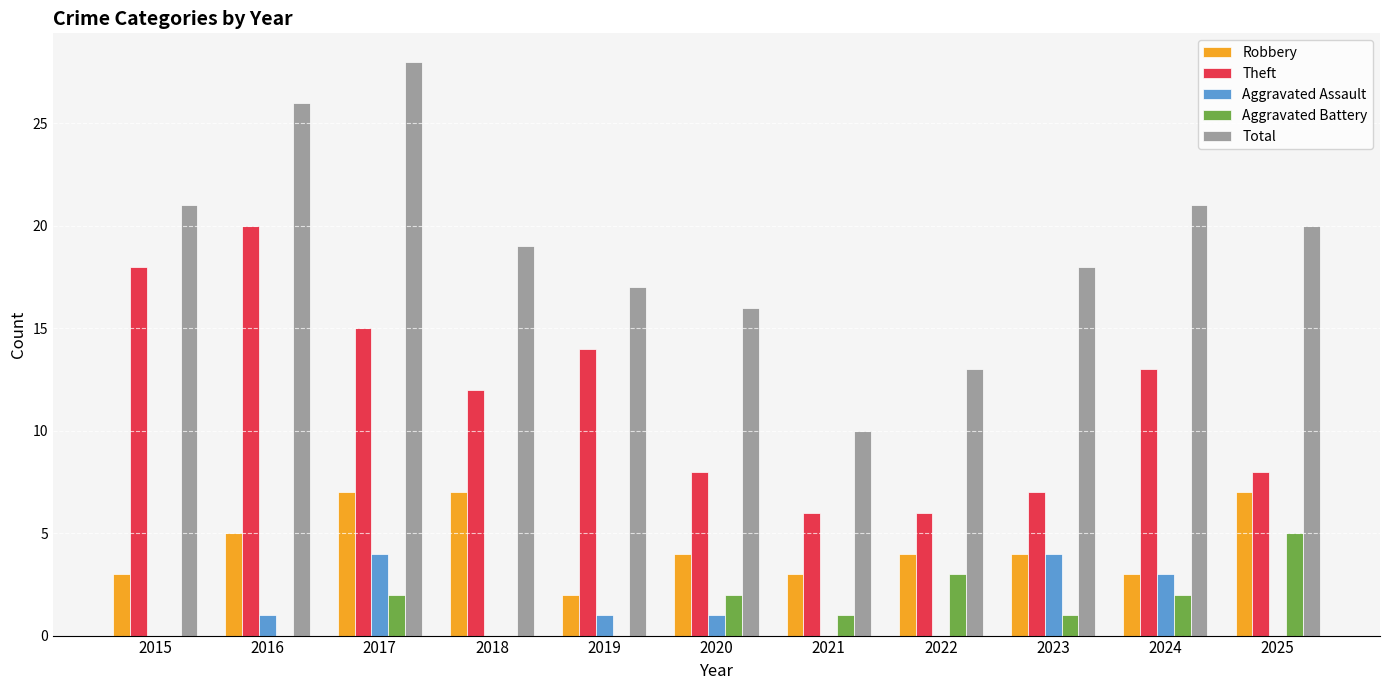

True or false: Aggravated Assault has a value of 1 at 2019.

True